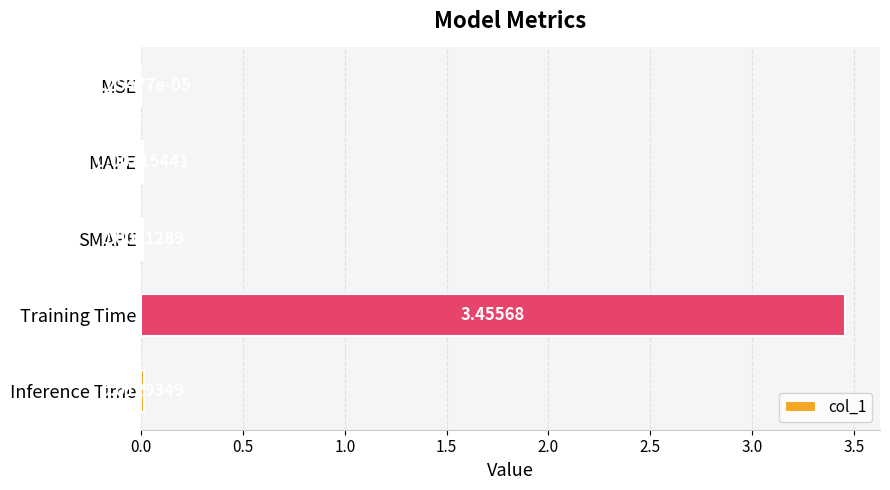

What is the change in value from SMAPE to Training Time?

+3.4